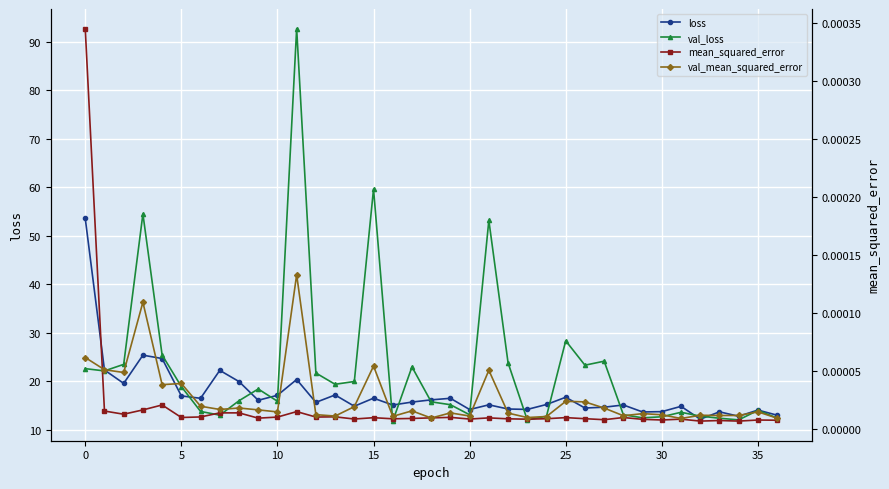

What is the maximum value shown in the chart?

92.8